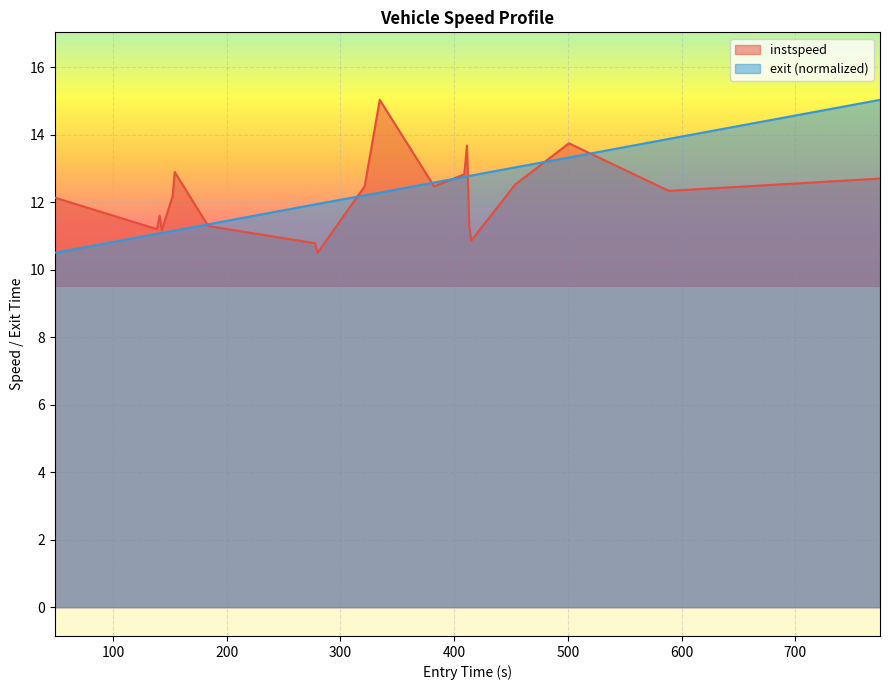

What is the label of the 12th point from the left?

382.4381535462219